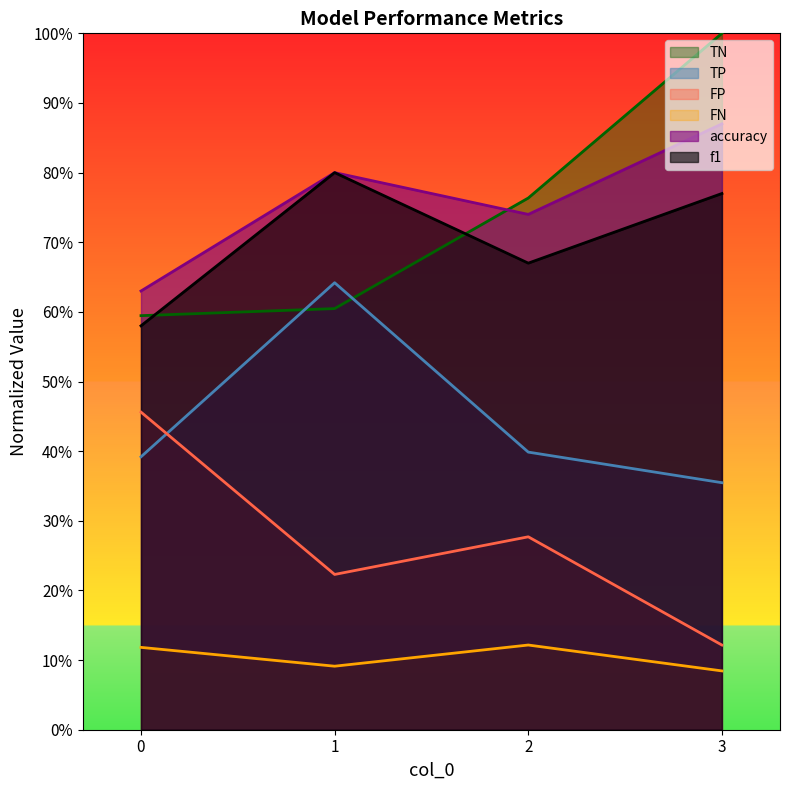

True or false: TP has more than 2 points higher than both neighbors.

False